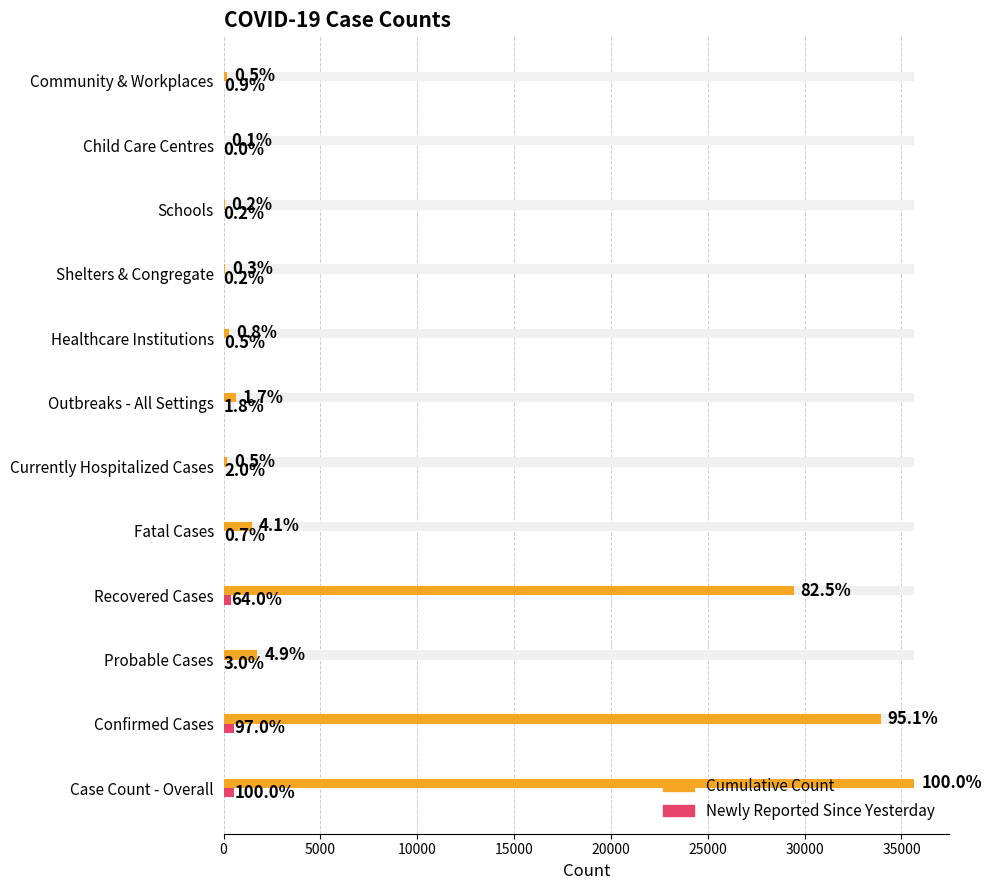

At how many categories does at least one series exceed 32581?

2